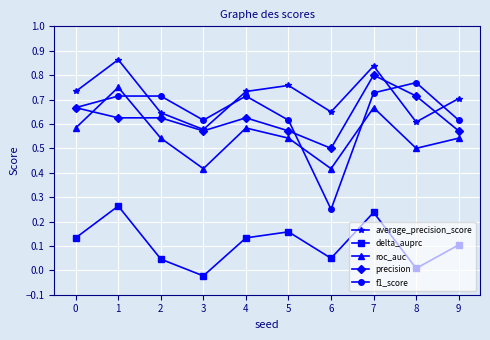

Which series has the largest total across all categories?

average_precision_score